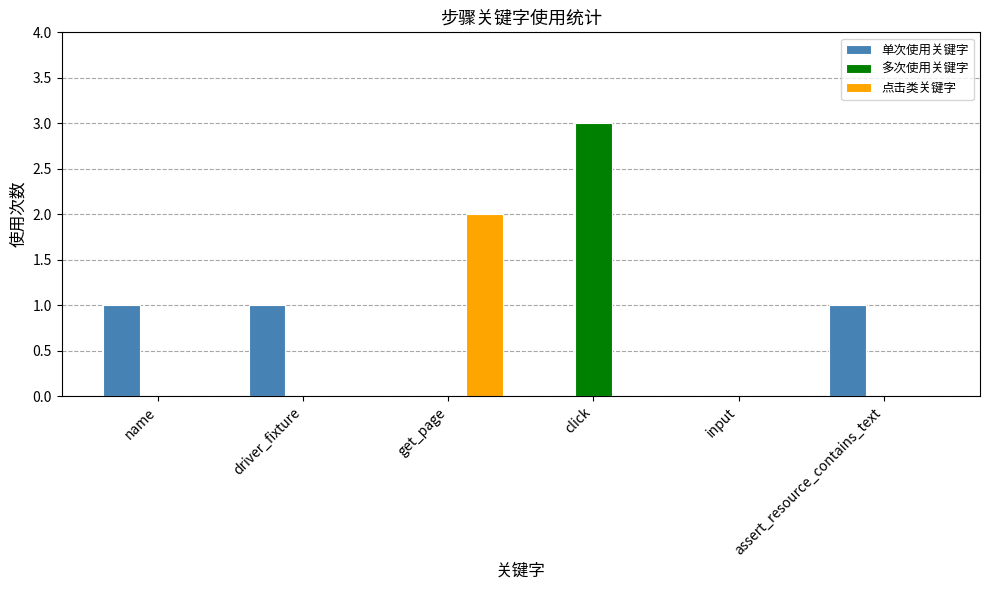

Which category has the highest value in the 多次使用关键字 series?

click